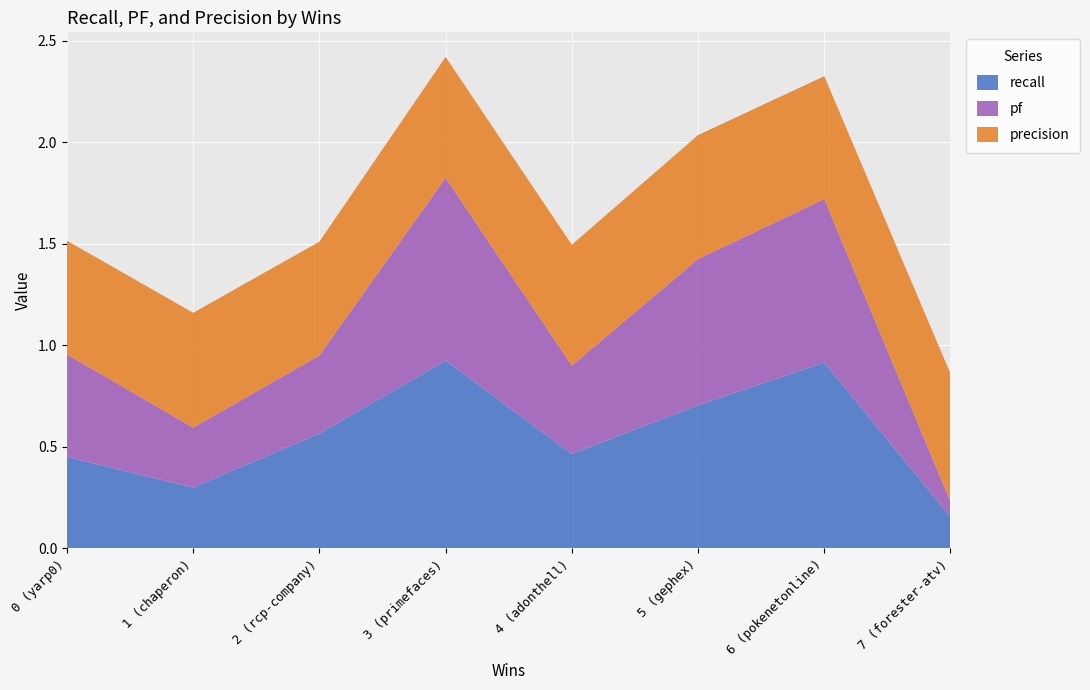

Reading left to right, list all the values displayed in this chart.

recall: 0.5	0.3	0.6	0.9	0.5	0.7	0.9	0.2
pf: 0.5	0.3	0.4	0.9	0.4	0.7	0.8	0.1
precision: 0.6	0.6	0.6	0.6	0.6	0.6	0.6	0.6